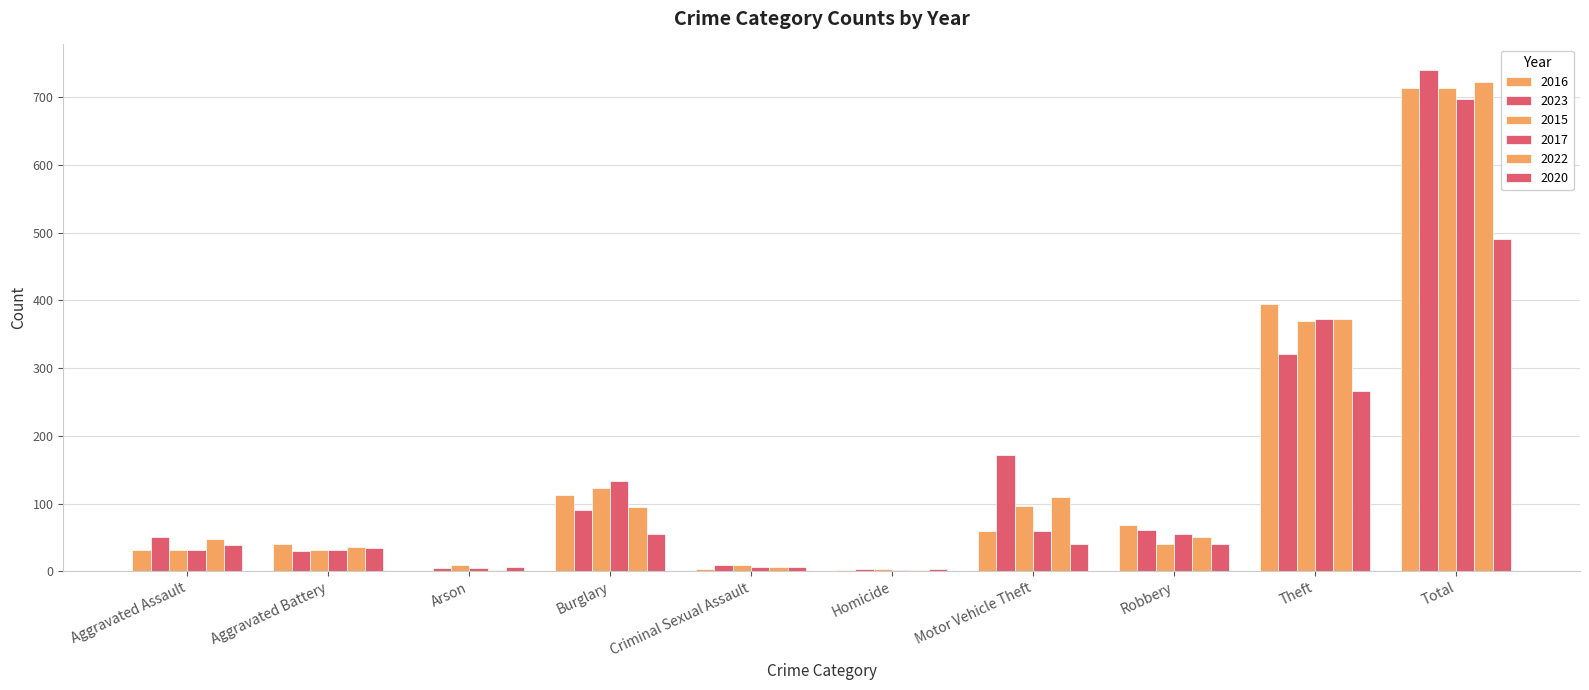

What position from the right is Motor Vehicle Theft?

4